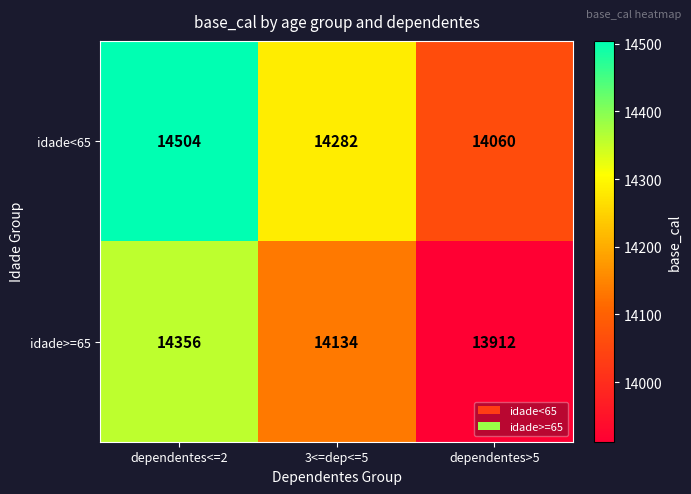

List the series in order of their overall mean, highest first.

idade<65, idade>=65